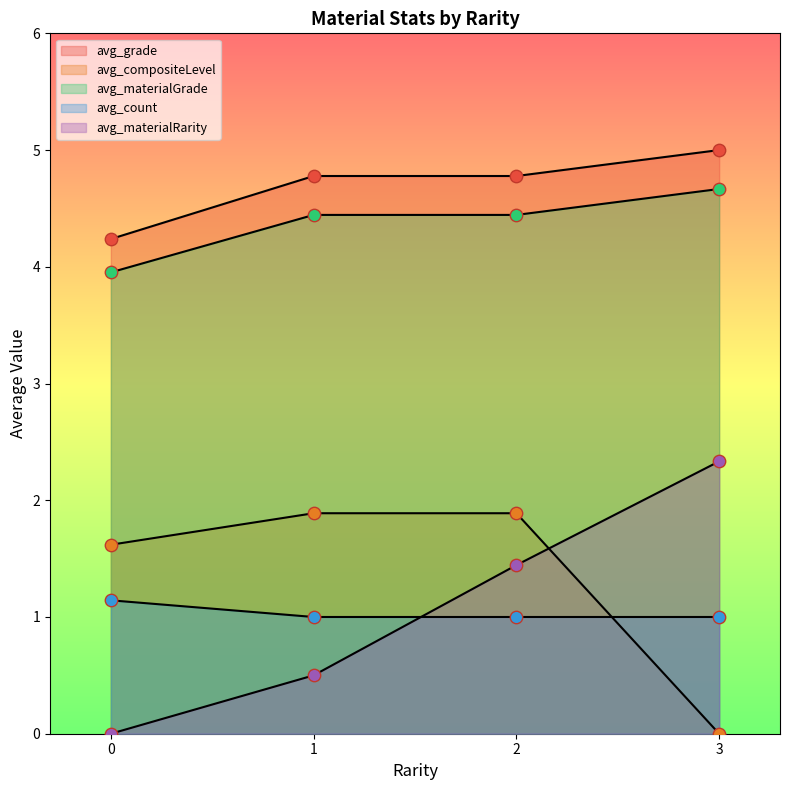

Which series reaches the maximum Y coordinate?

avg_grade